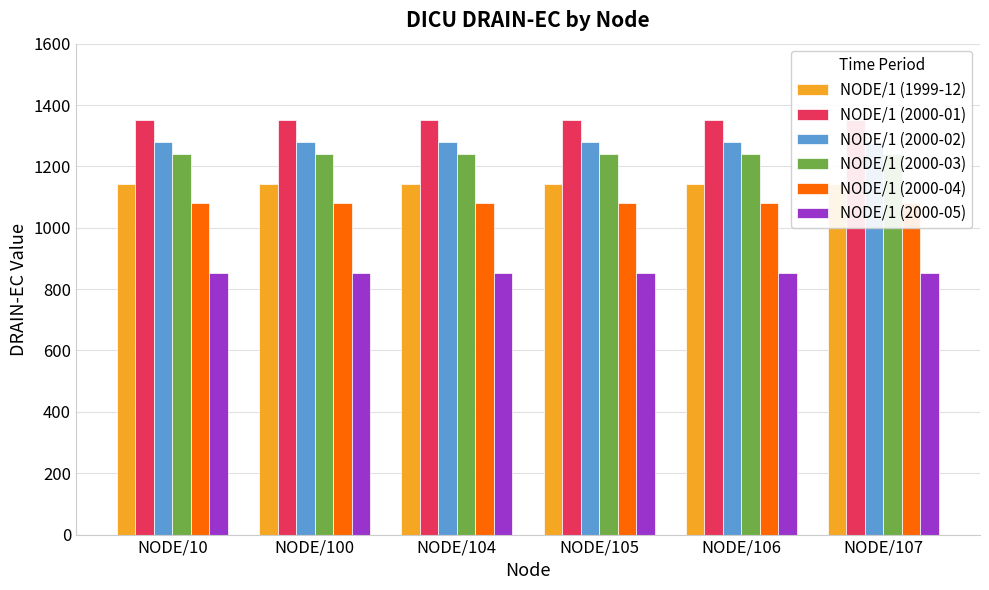

Reading left to right, what are all the values shown in this chart?

NODE/1 (1999-12): 1142	1142	1142	1142	1142	1142
NODE/1 (2000-01): 1352	1352	1352	1352	1352	1352
NODE/1 (2000-02): 1281	1281	1281	1281	1281	1281
NODE/1 (2000-03): 1239	1239	1239	1239	1239	1239
NODE/1 (2000-04): 1081	1081	1081	1081	1081	1081
NODE/1 (2000-05): 852	852	852	852	852	852